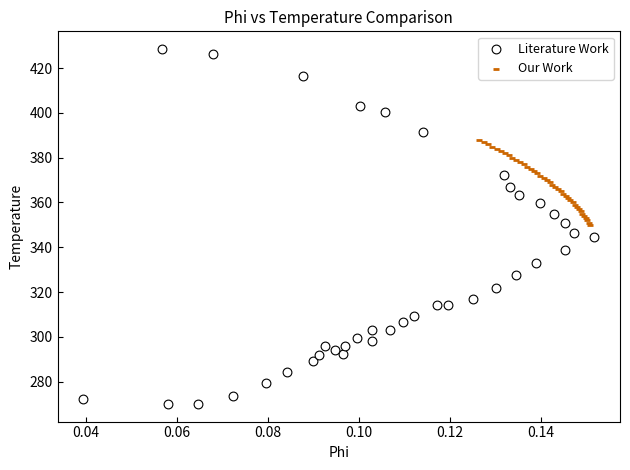

Which series reaches the maximum Y coordinate?

Literature Work